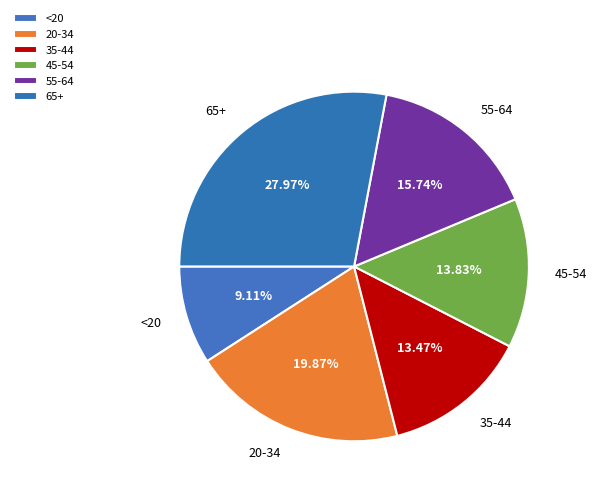

What percentage is the 65+ slice, to the nearest percent?

28%